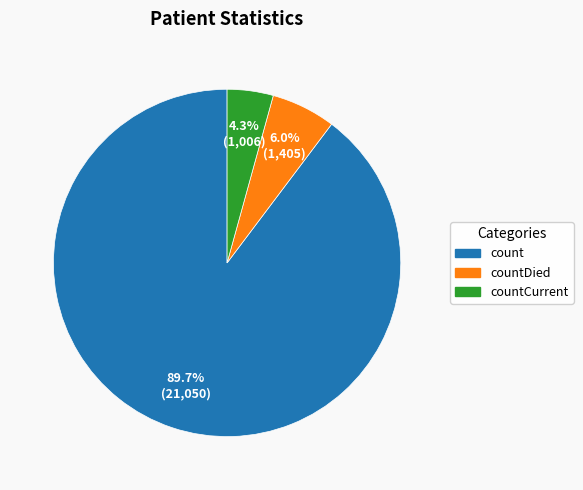

Is there any slice that represents more than half of the pie?

Yes